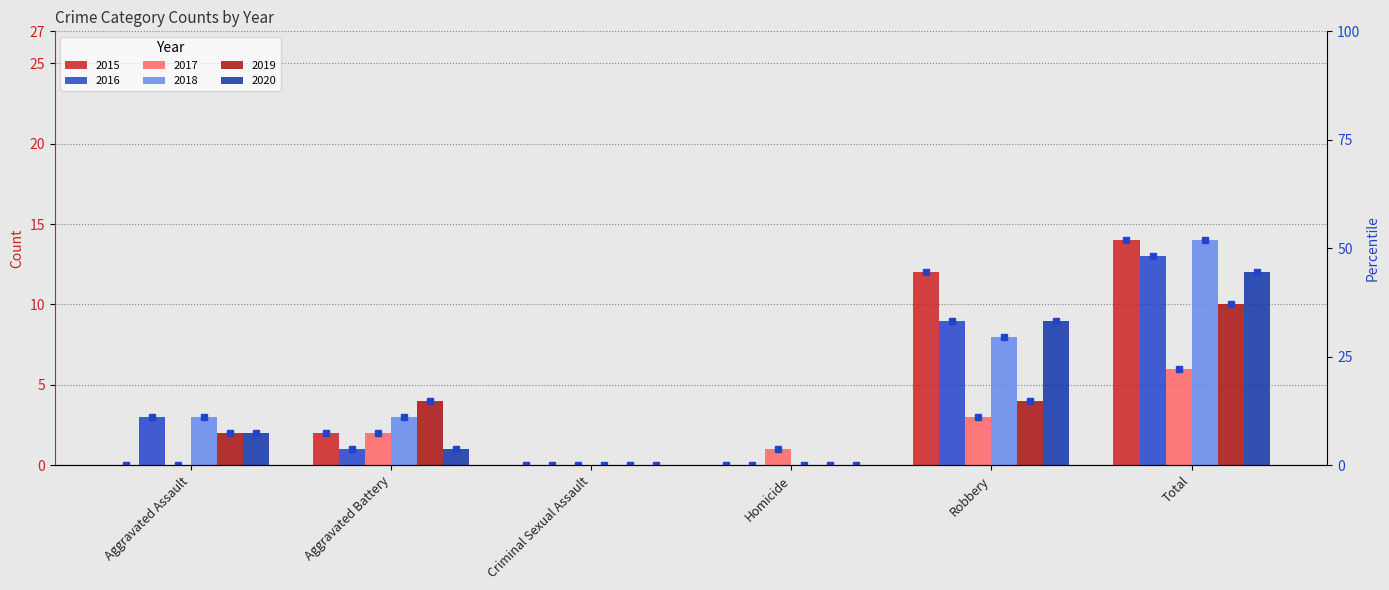

The chart shows a value of 0.0 at Homicide. True or false?

True